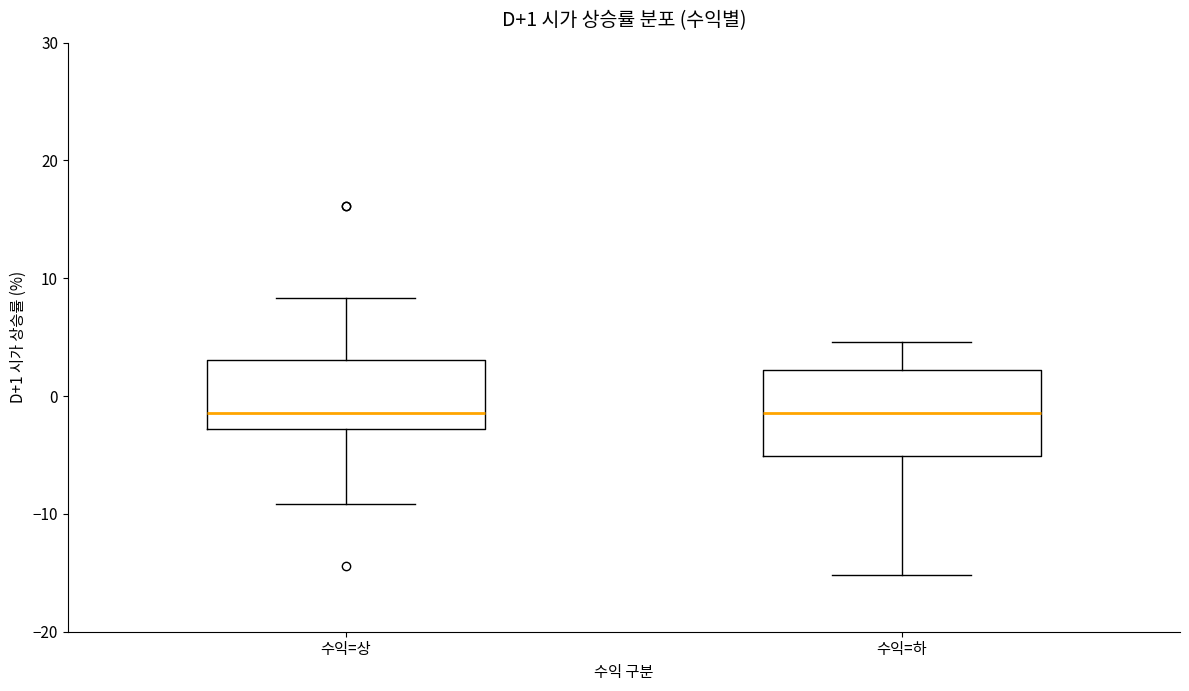

Comparing the boxes themselves (not the whiskers), which one is the tallest?

수익=하